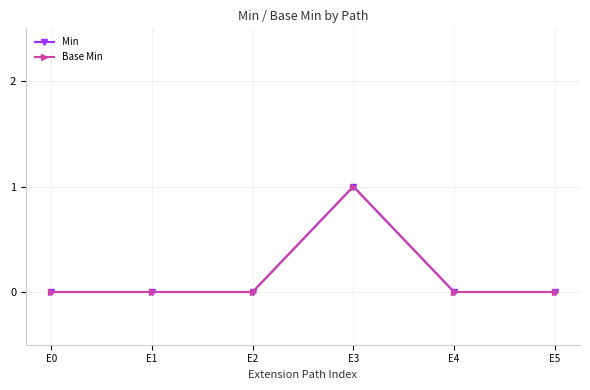

At which category does Base Min reach its first local peak?

E3